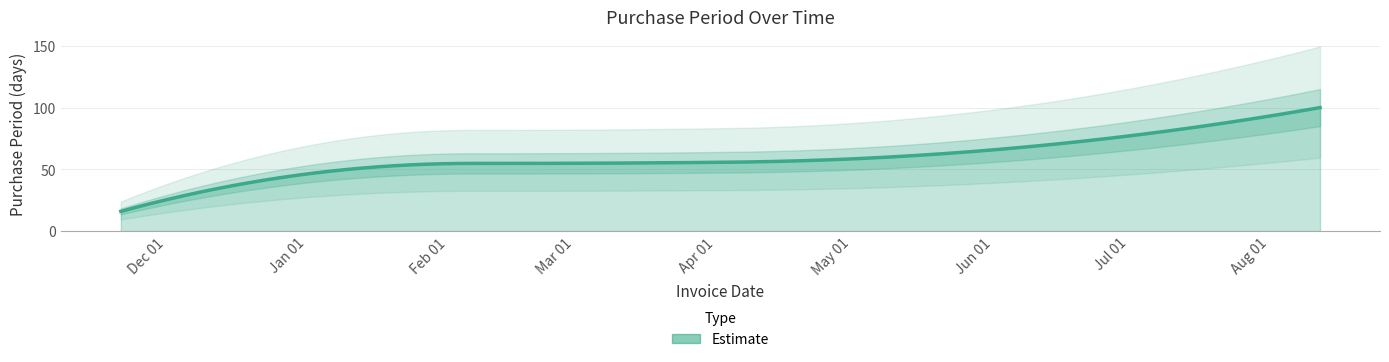

What is the greatest value displayed?

100